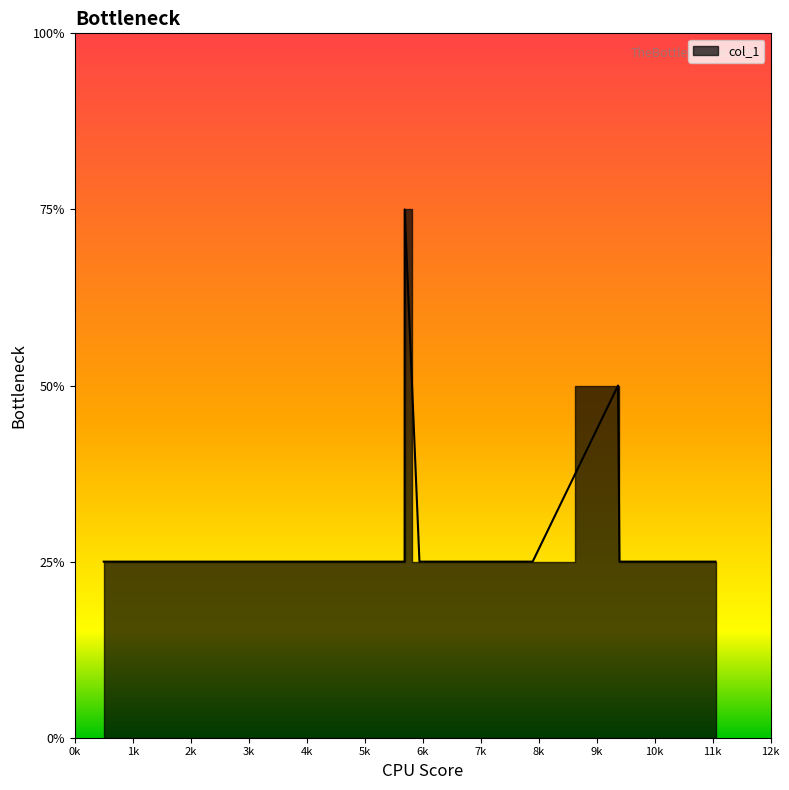

How many distinct data groups are displayed?

1